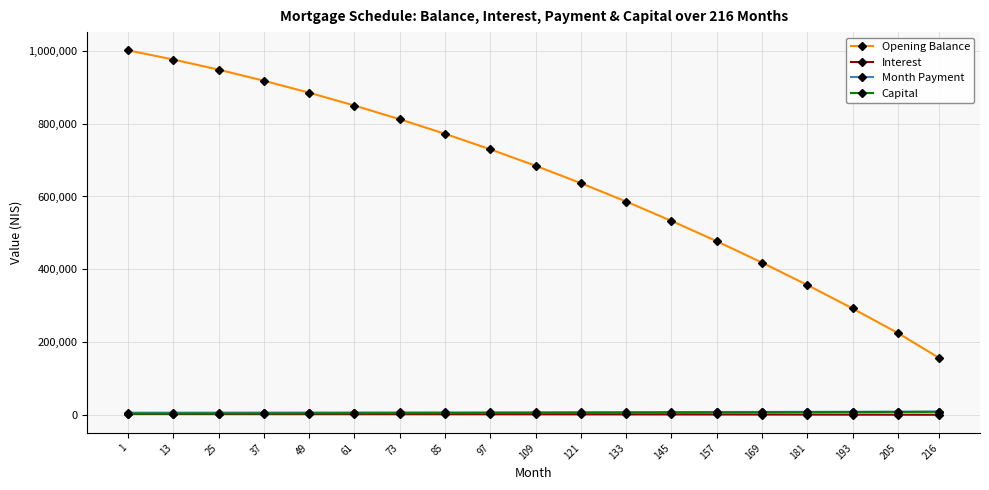

How many values in the Capital series are below 5507?

9